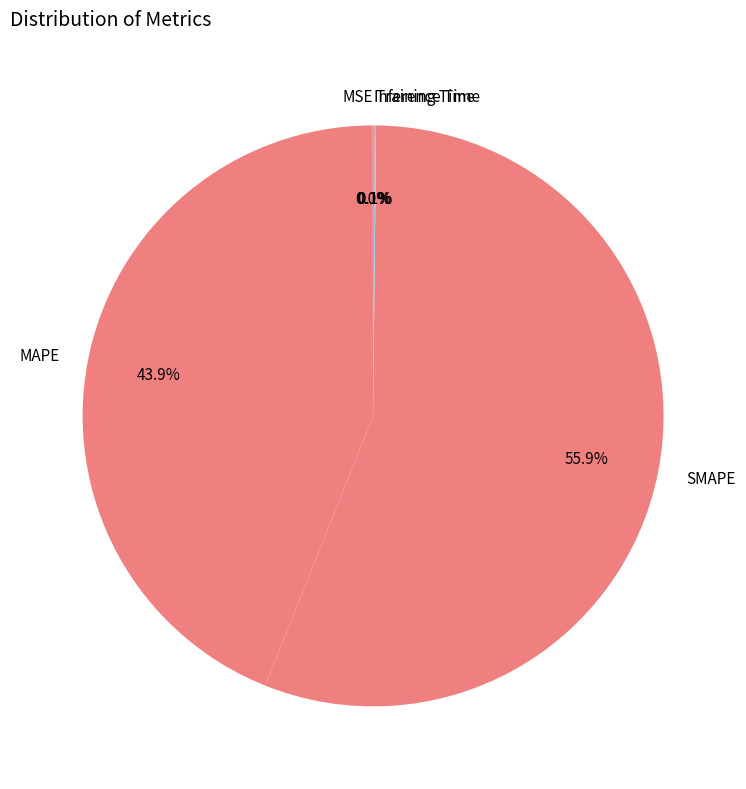

Is SMAPE the majority of the pie?

Yes